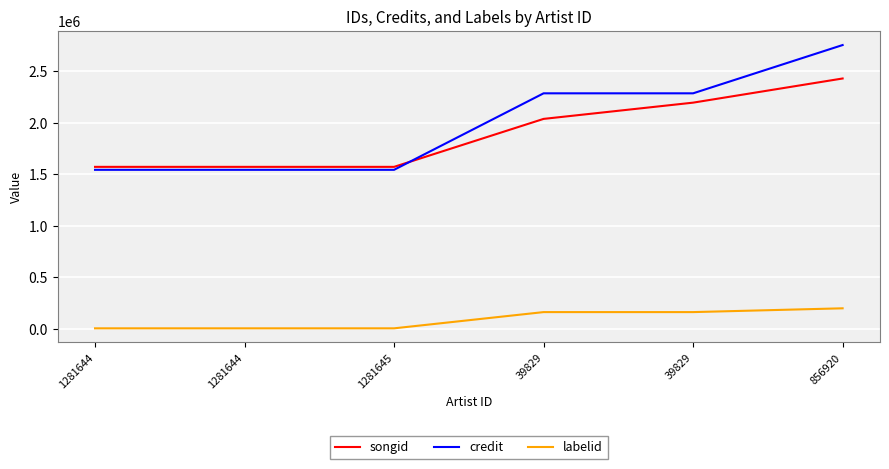

How many distinct data groups are displayed?

3